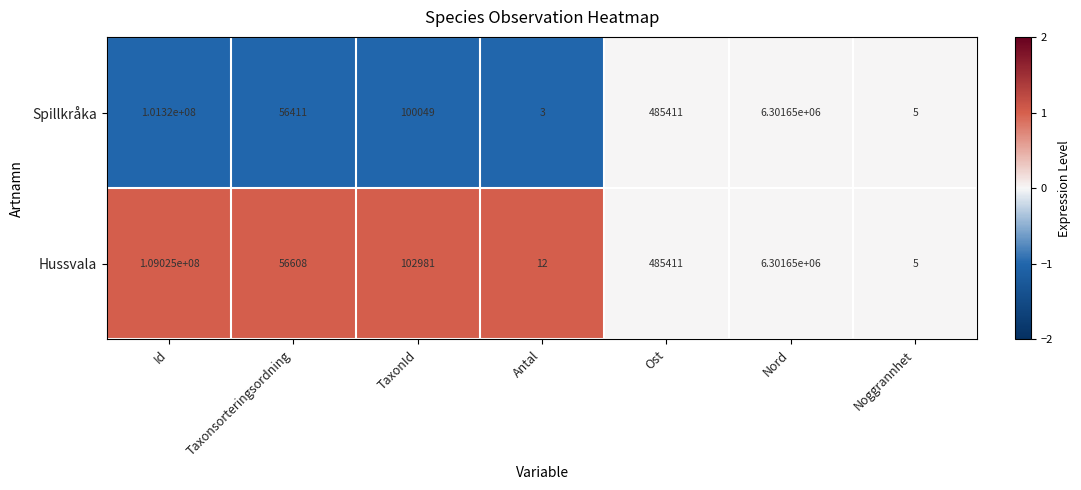

Rank the series by their average value, from lowest to highest.

Spillkråka, Hussvala